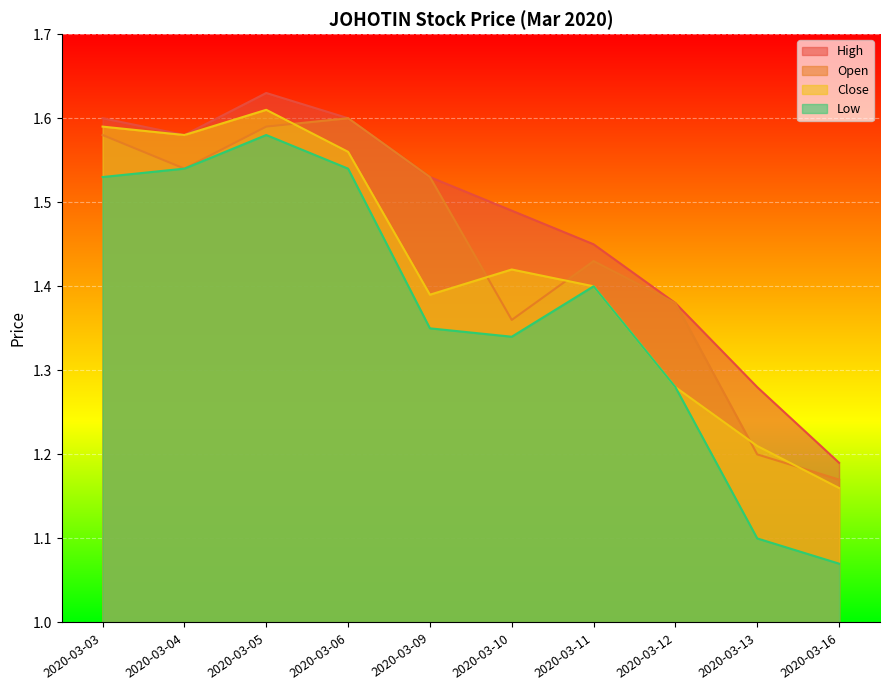

What is the sum of the low values at 2020-03-10 and 2020-03-05?

2.9